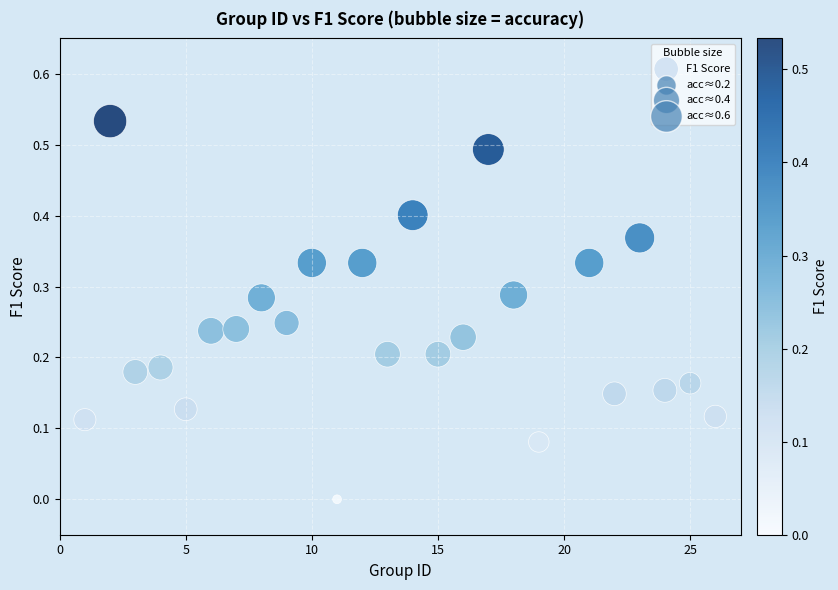

What is the range of X values (max minus min)?

25.0